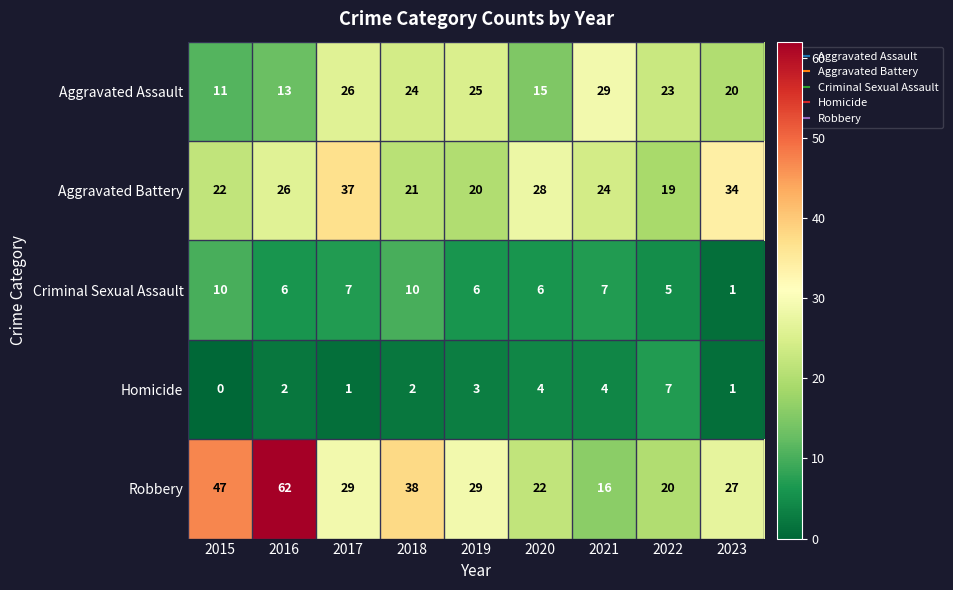

Which category has the highest value in the Aggravated Battery series?

2017